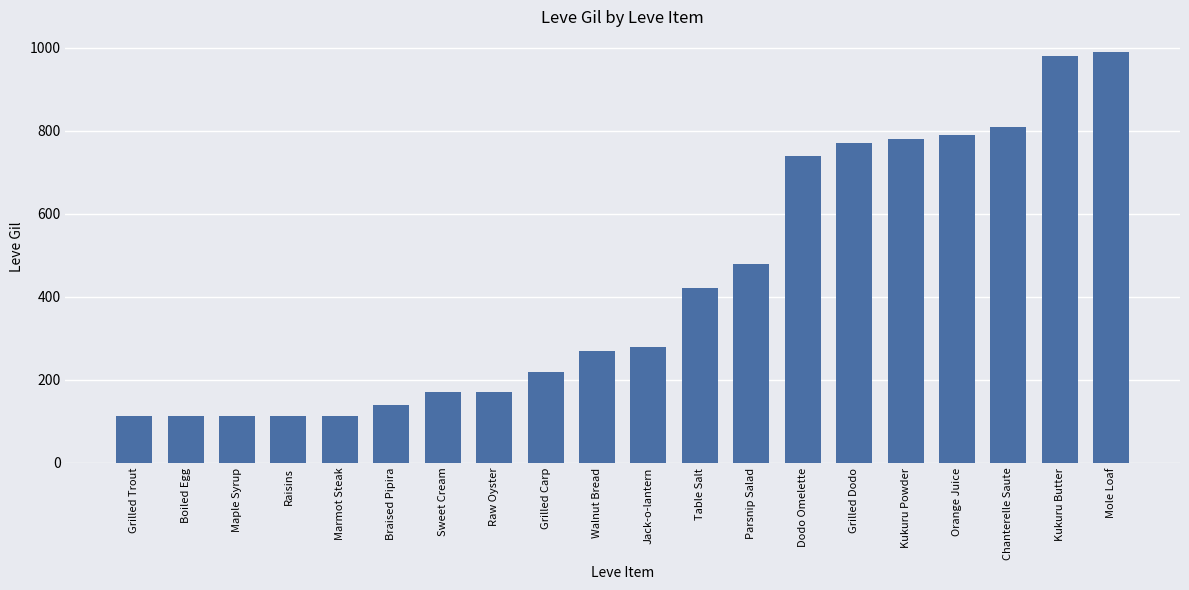

Does the chart contain stacked bars?

No